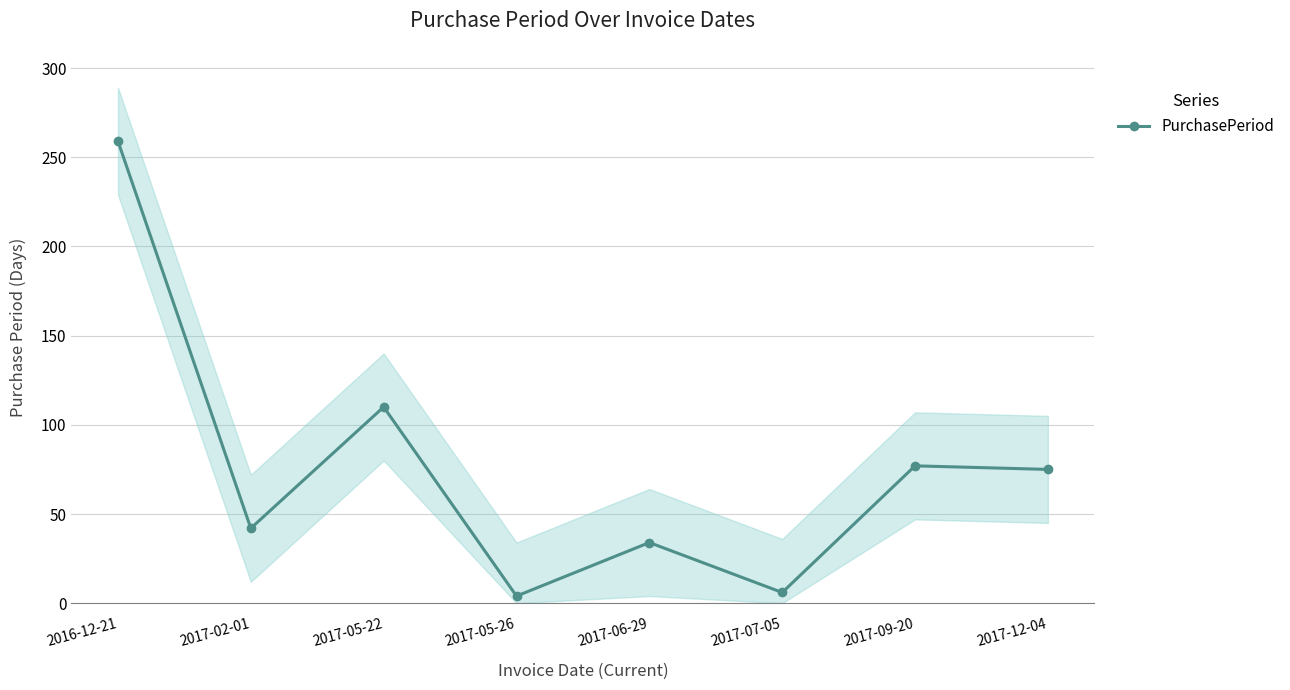

How many points are higher than both their immediate neighbors (excluding endpoints)?

3